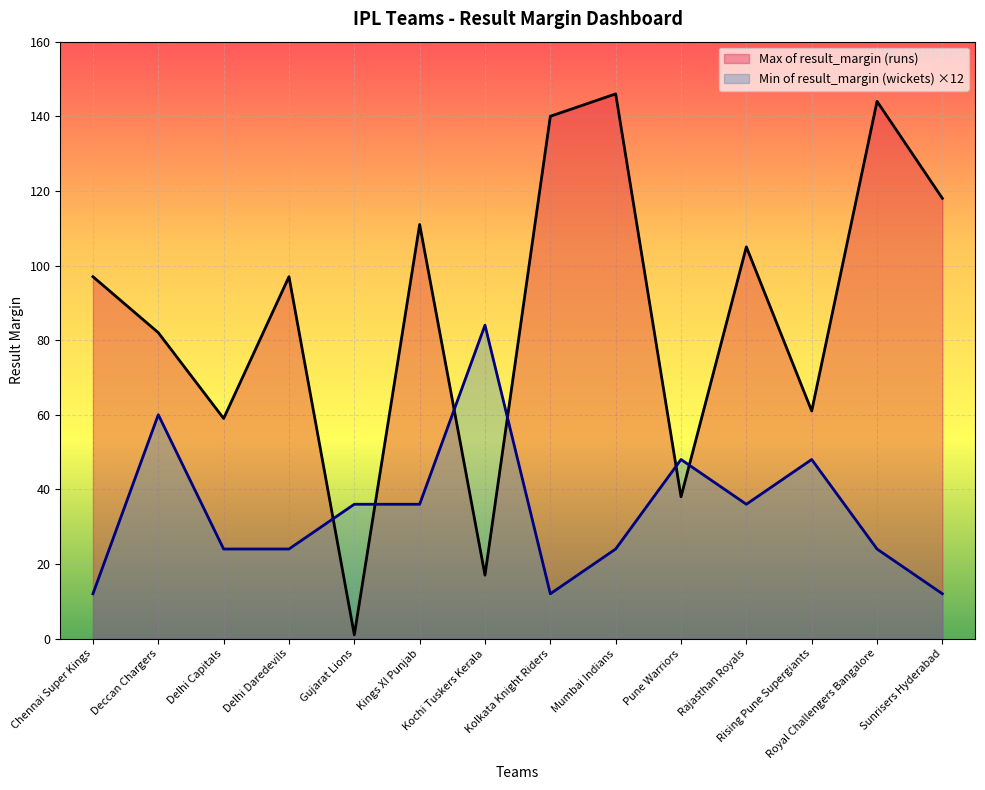

Reading left to right, what are all the values shown in this chart?

Max of result_margin (runs): 97	82	59	97	1	111	17	140	146	38	105	61	144	118
Min of result_margin (wickets): 12	60	24	24	36	36	84	12	24	48	36	48	24	12